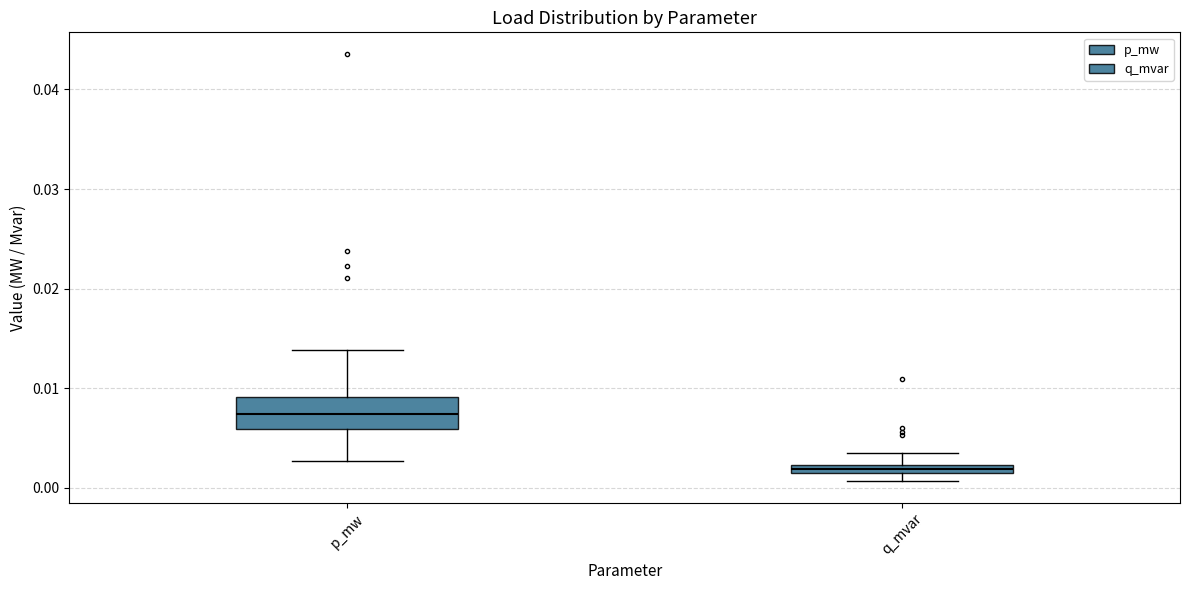

Which box has the lowest median line?

q_mvar